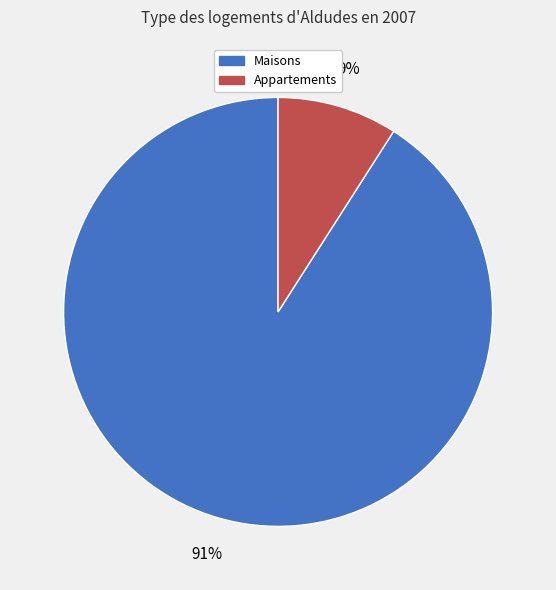

Do Appartements and Maisons together represent more than half of the pie?

Yes